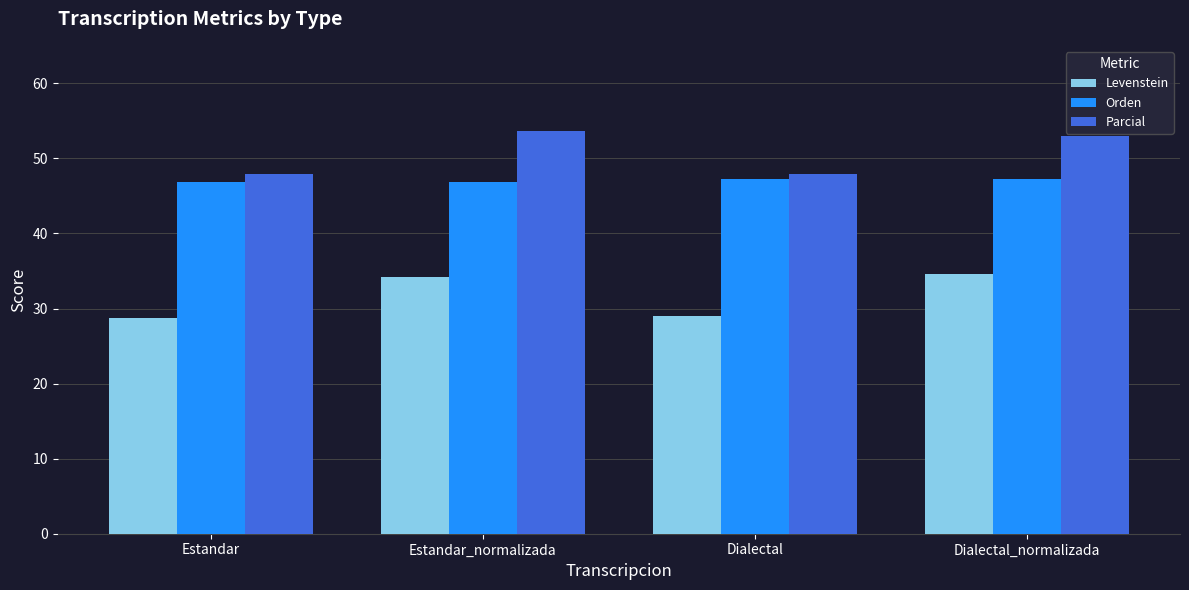

What are all the series names shown in the legend?

Levenstein, Orden, Parcial